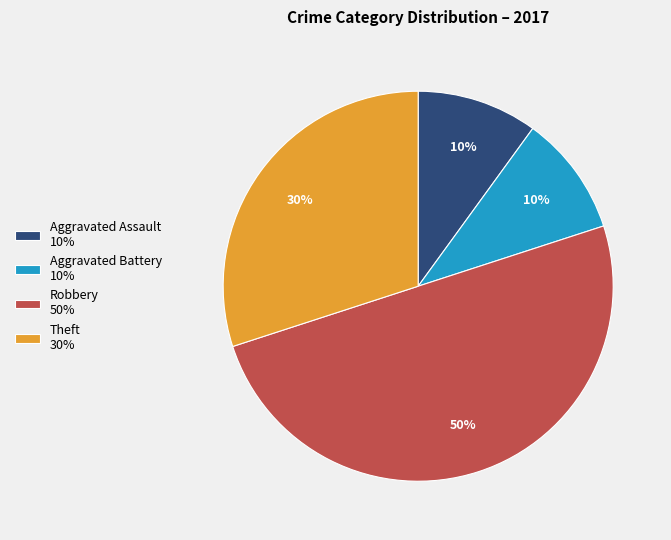

To the nearest percent, what percentage of the pie is Robbery 50%?

50%